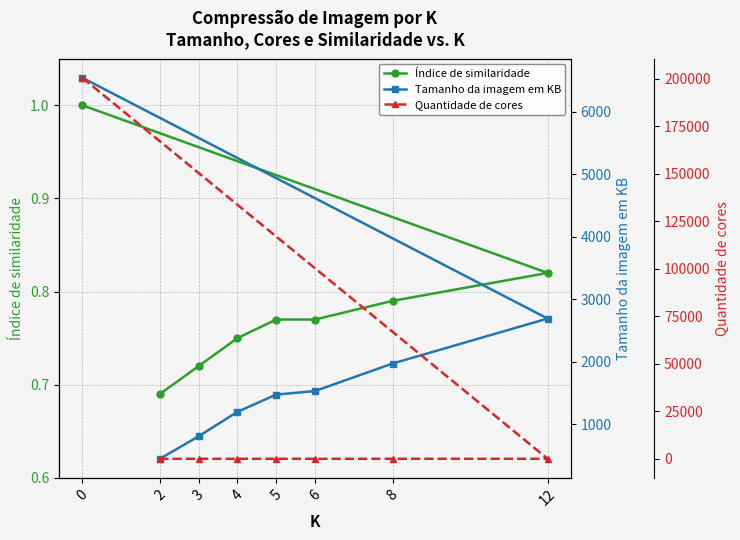

How many data points in Quantidade de cores are less than 6?

4